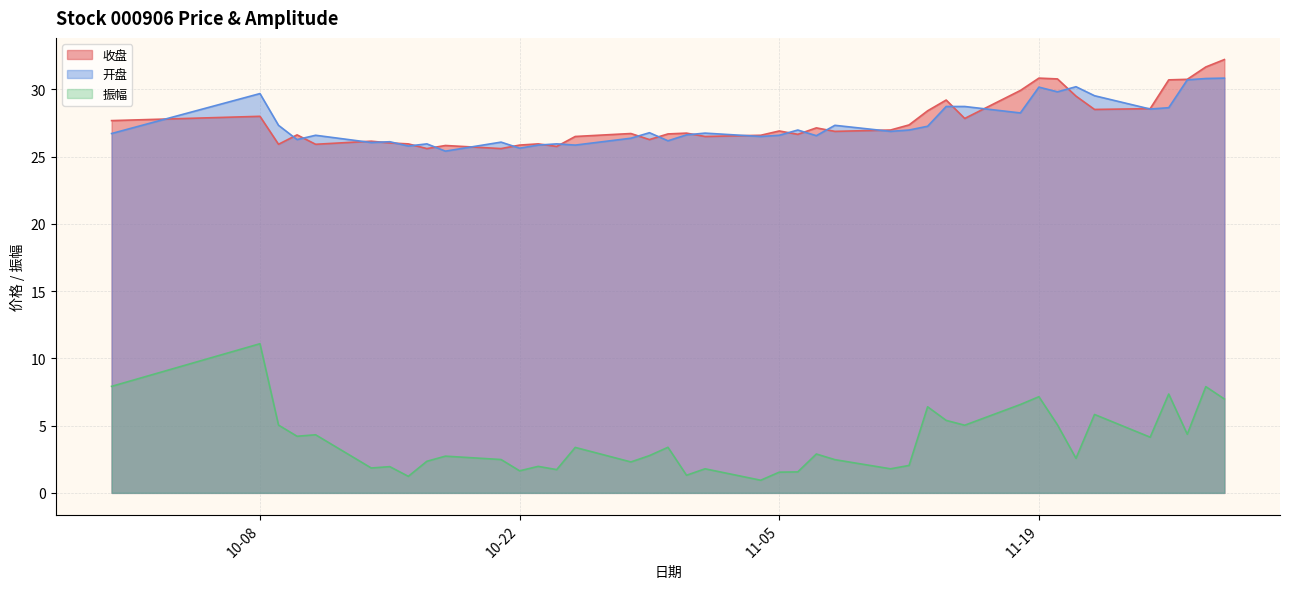

What is the minimum value shown in the chart?

0.9